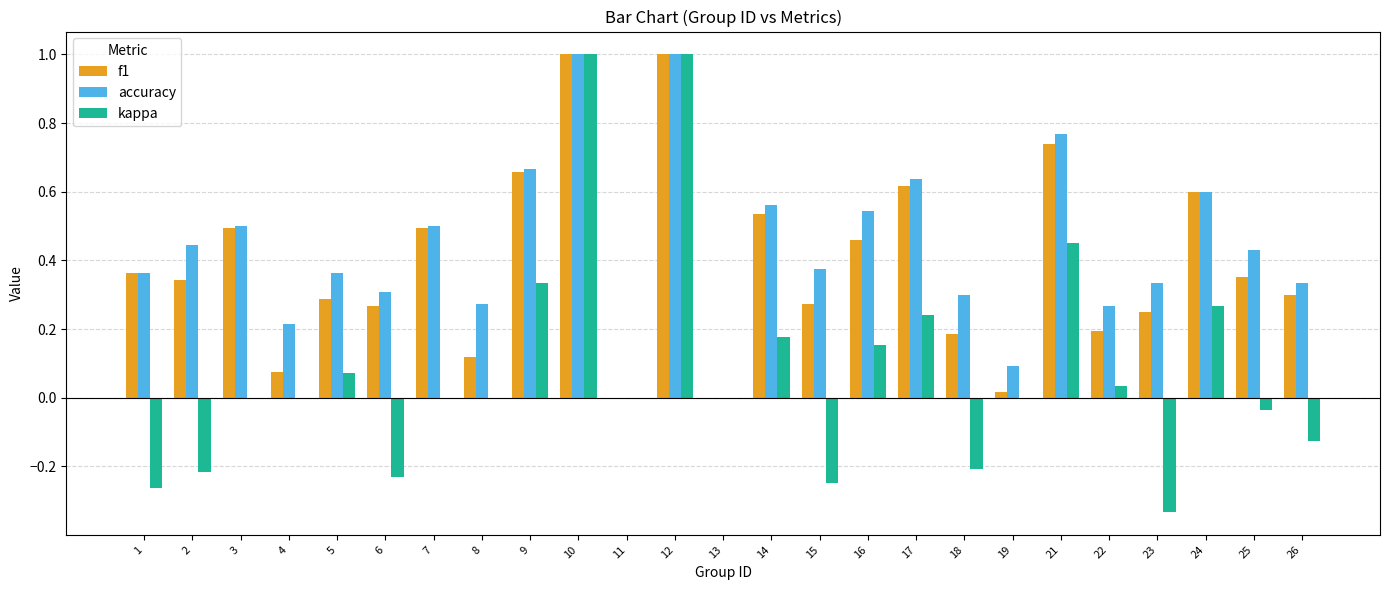

What is the highest value of the kappa series?

1.0